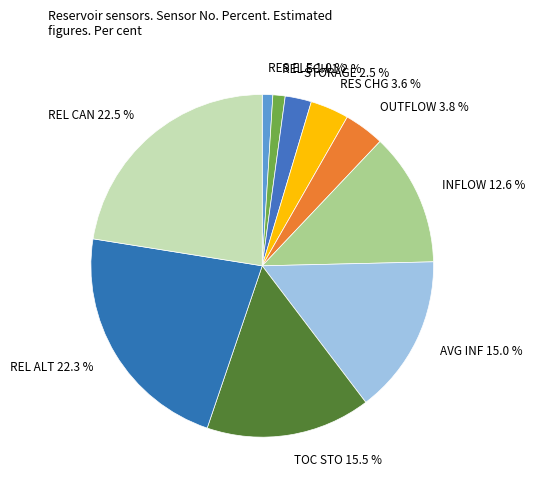

To the nearest percent, what portion does INFLOW represent?

13%